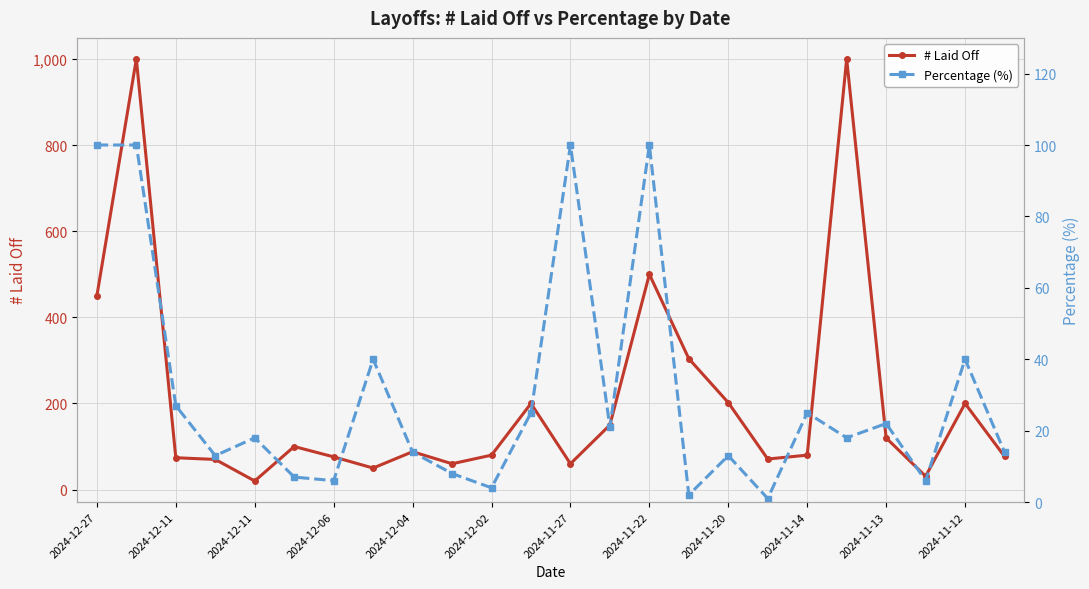

What is the approximate value of # Laid Off at 2024-12-02, to the nearest 10?

80